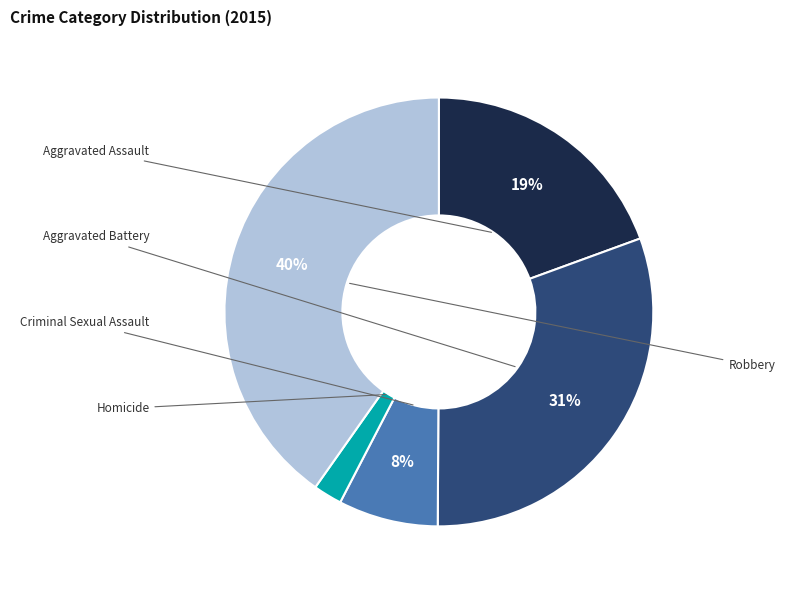

To the nearest percent, what is the difference between the largest and smallest slice percentages?

38%